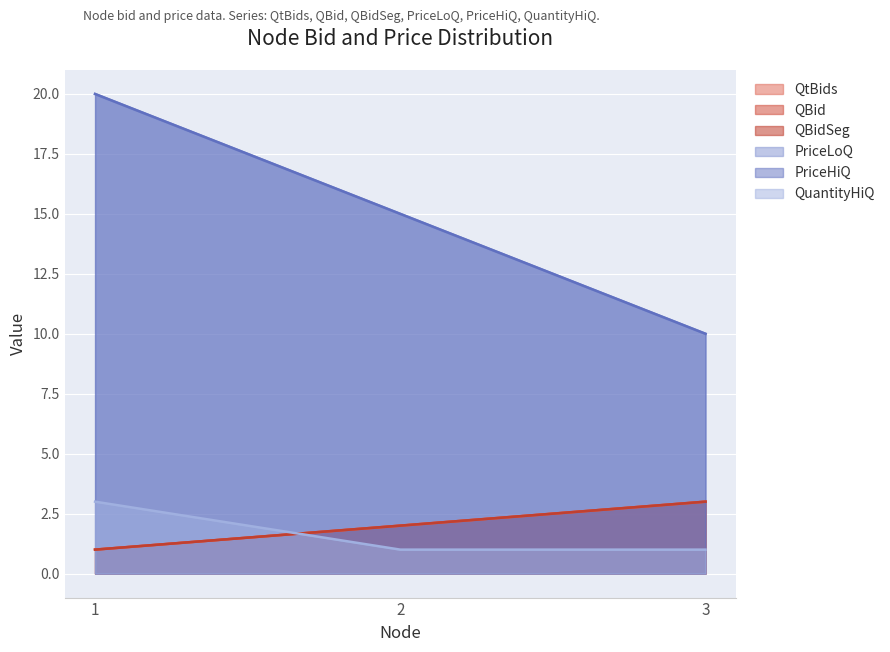

What is the difference between the highest and lowest values at 2?

14